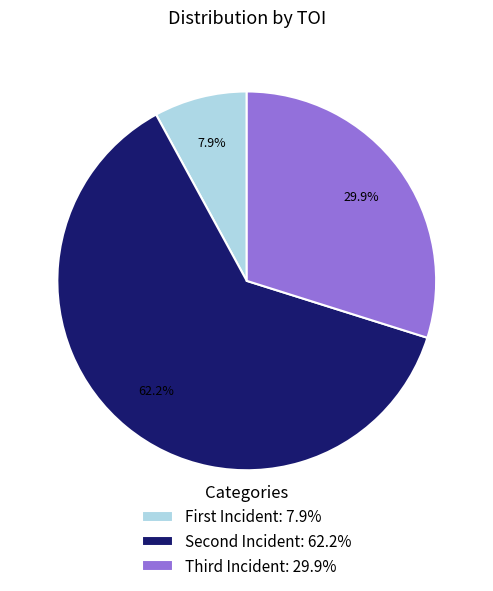

How many slices are in this pie chart?

3